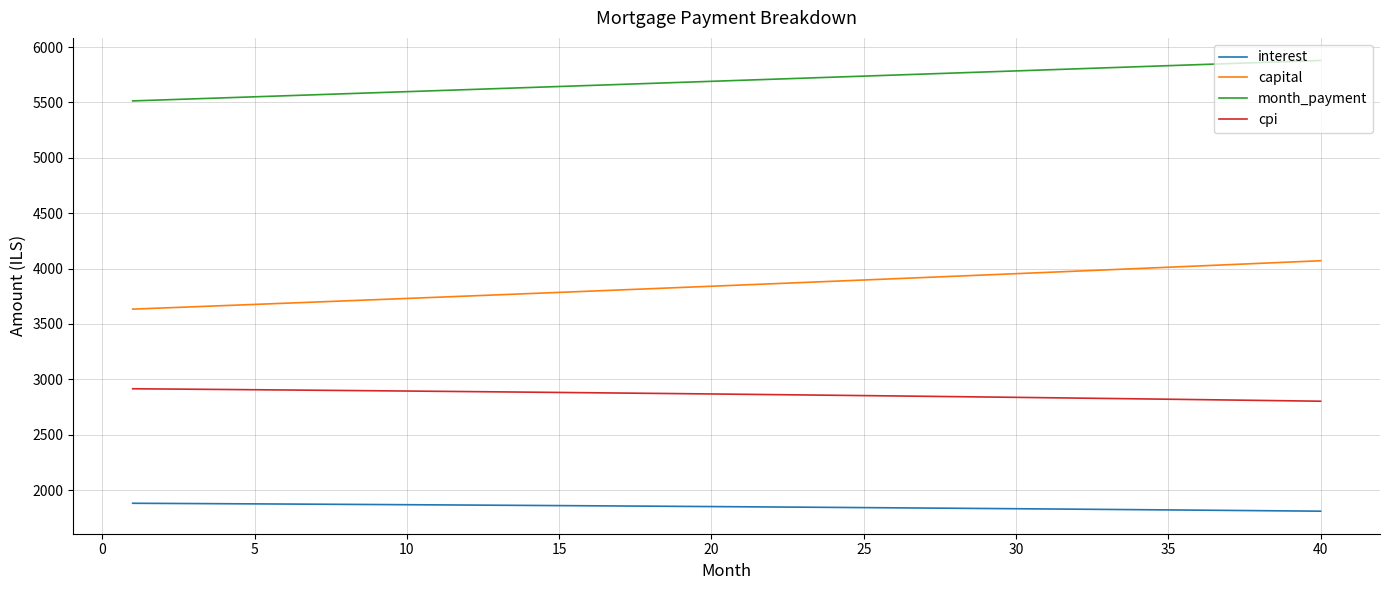

What is the minimum value for interest?

1809.0